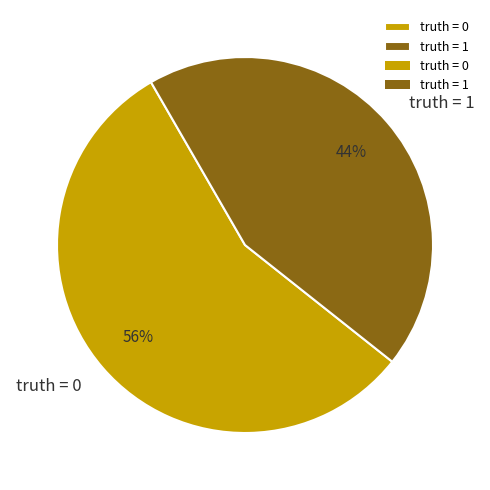

The truth = 1 slice represents 44% of the pie. True or false?

True